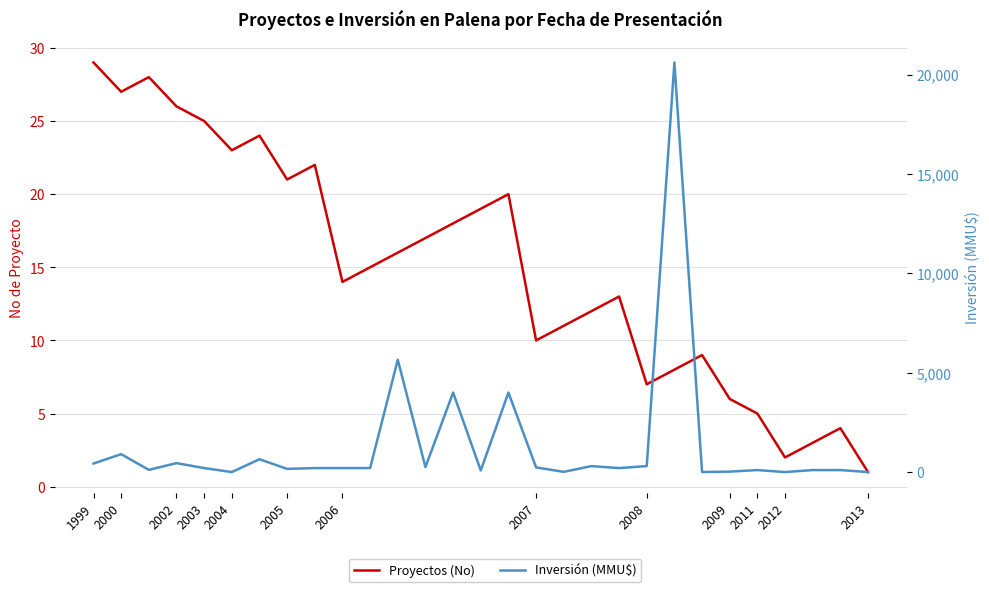

What are all the series names shown in the legend?

Proyectos (No), Inversión (MMU$)